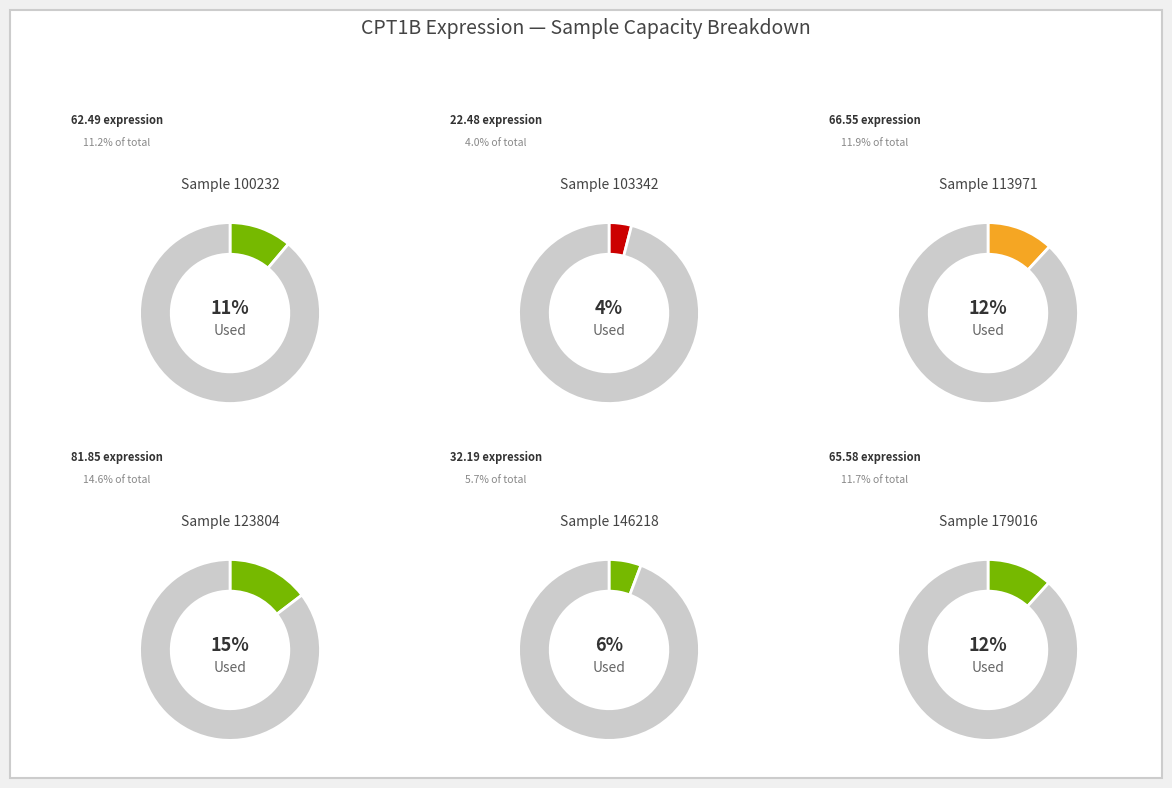

How many segments does this pie chart have?

12